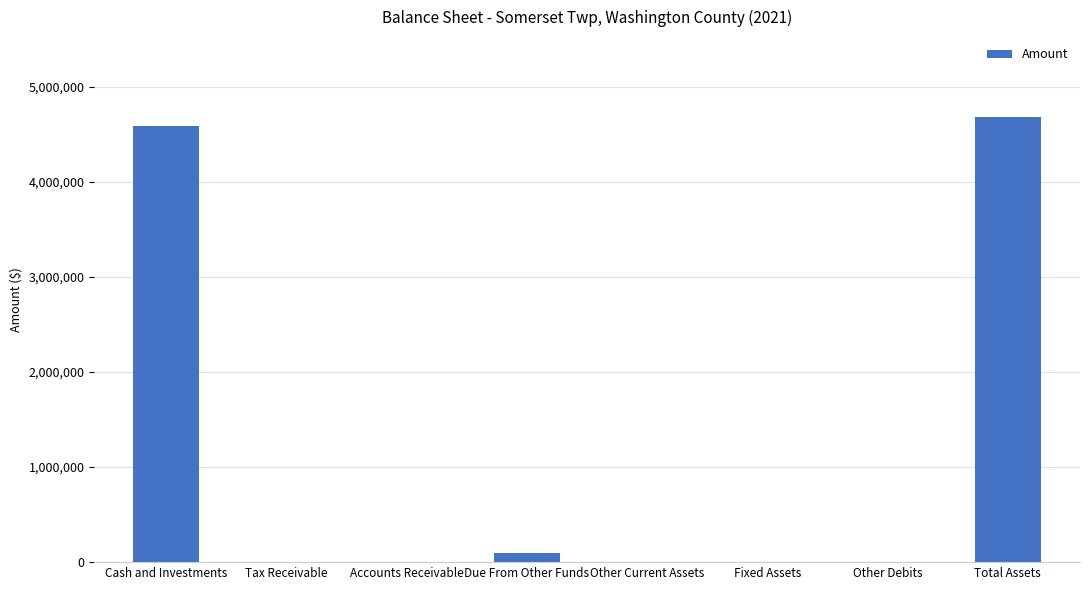

Are the bars grouped side by side (vs. stacked)?

No